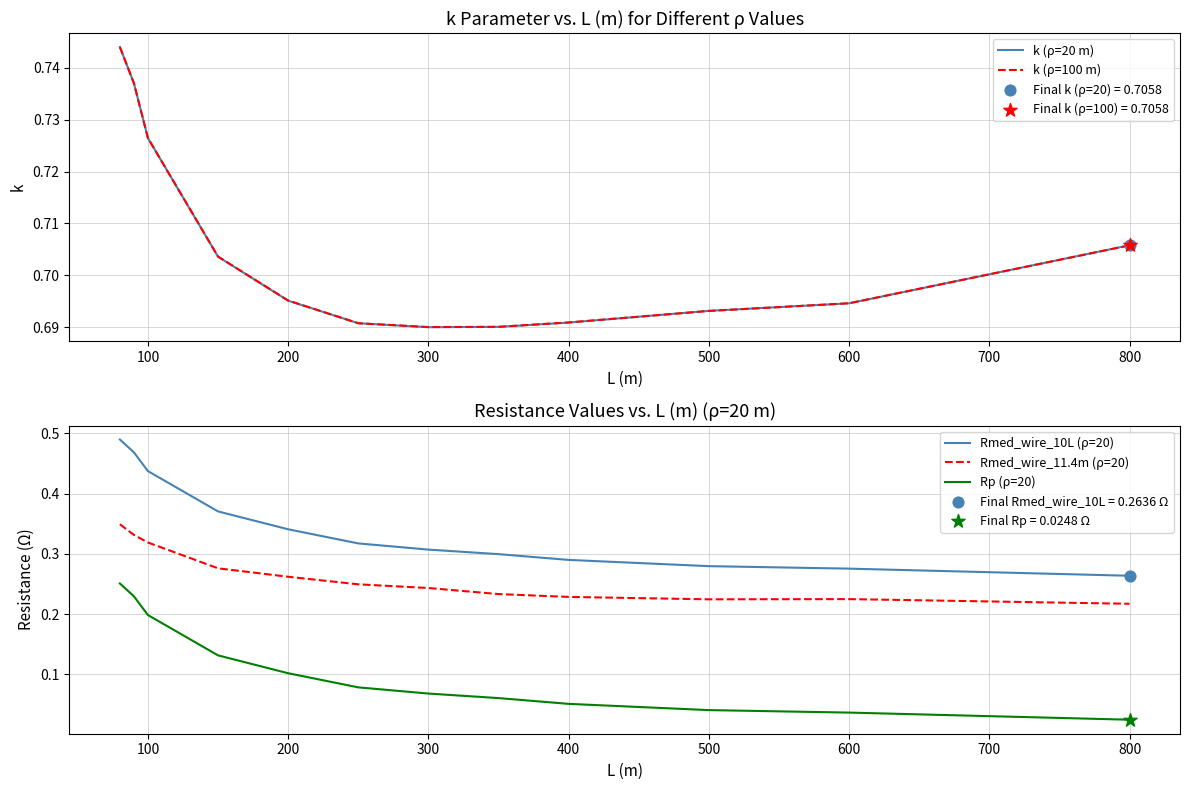

Which series has the widest spread of Y values?

Rmed_wire_10L (ρ=20)